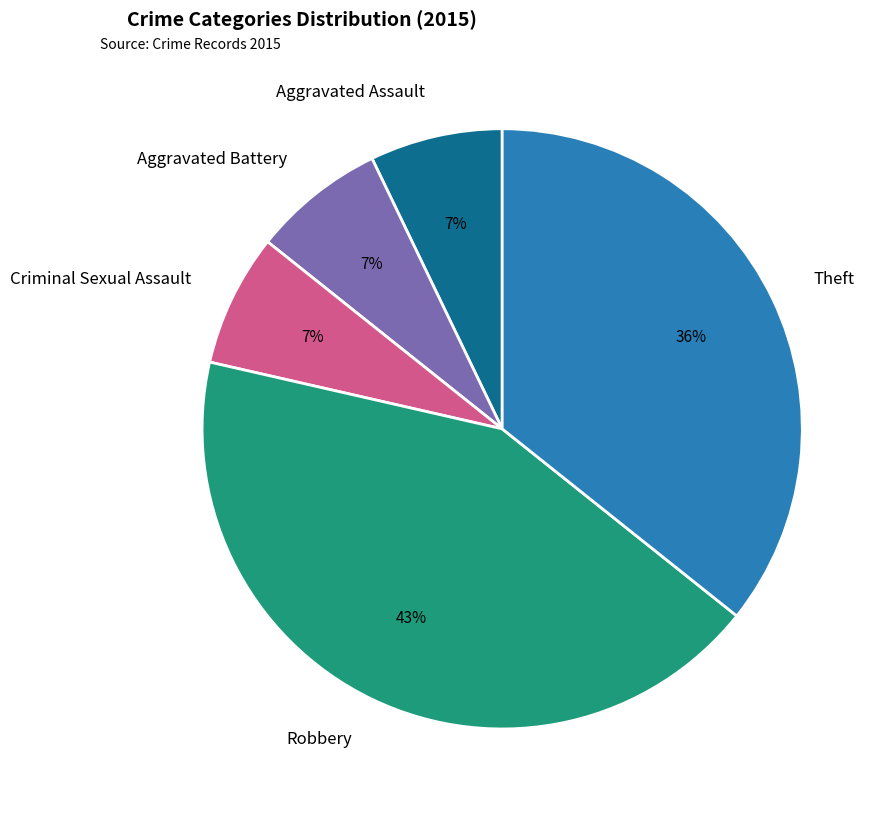

Is the sum of Aggravated Battery and Criminal Sexual Assault greater than half?

No